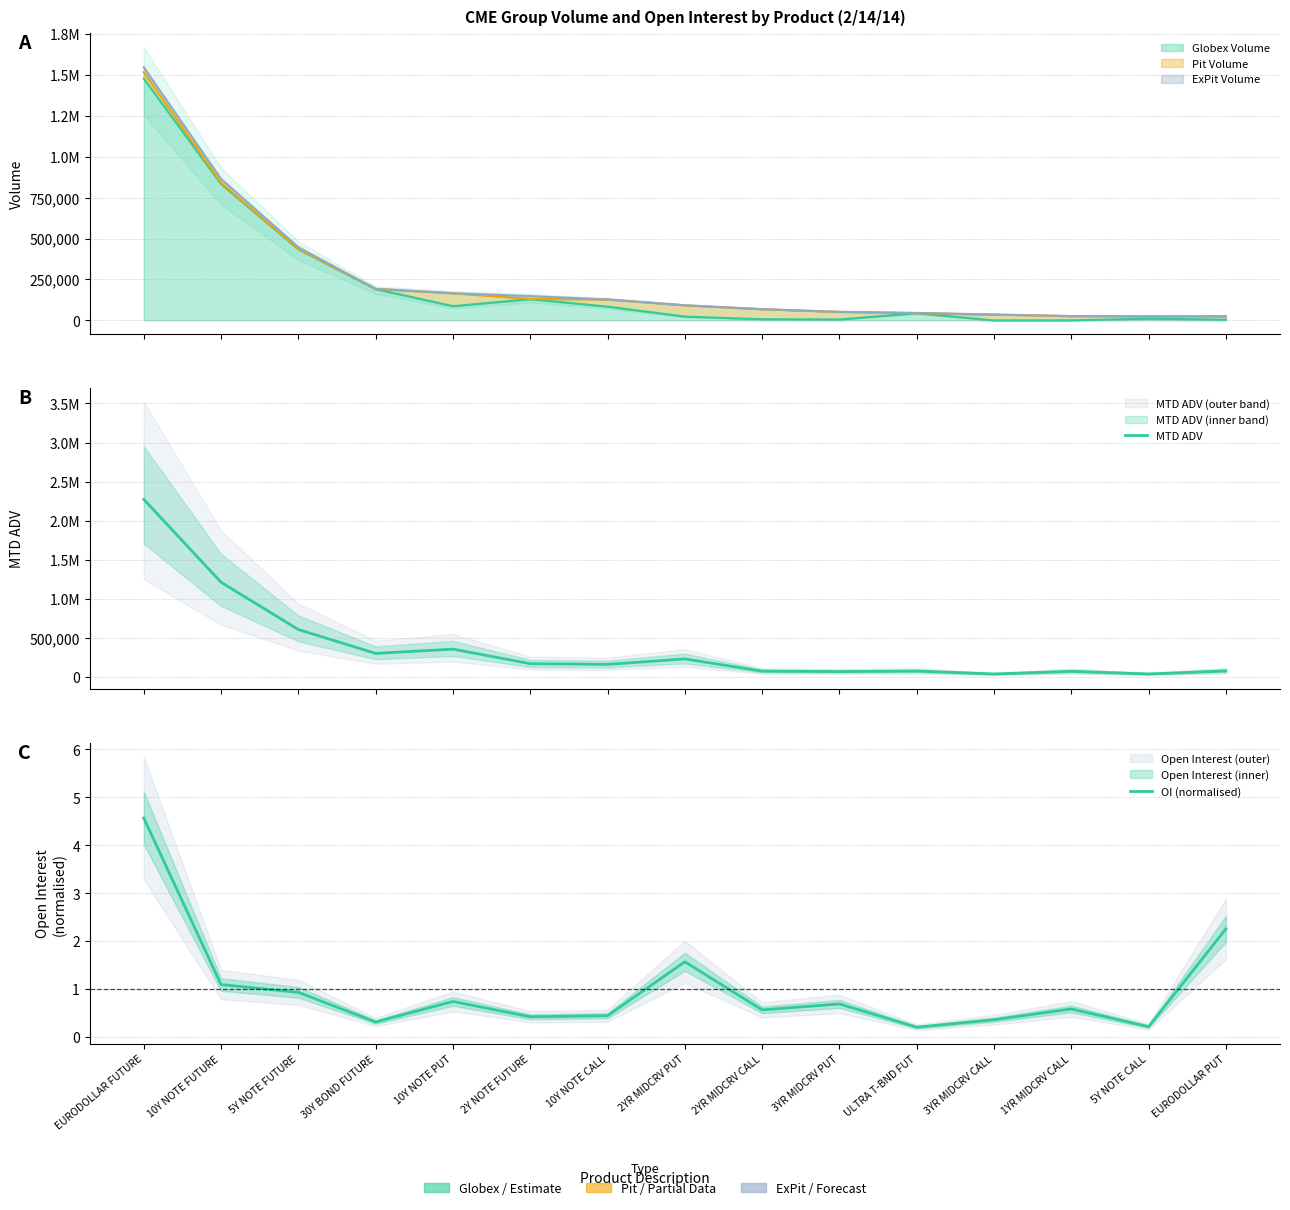

Where is MTD ADV nearest to the value 1152986?

10Y NOTE FUTURE